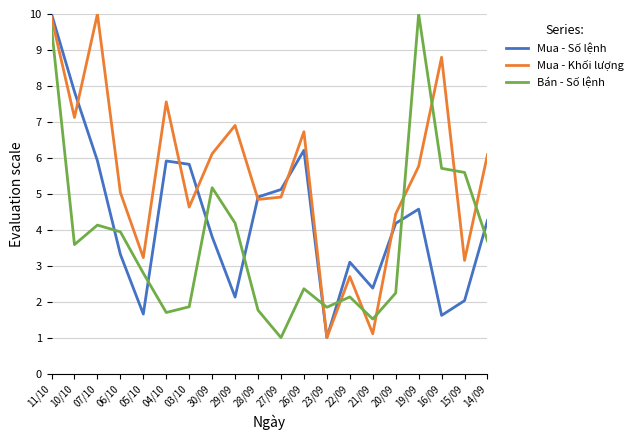

Rank the series by their average value, from highest to lowest.

Mua - Khối lượng, Mua - Số lệnh, Bán - Số lệnh